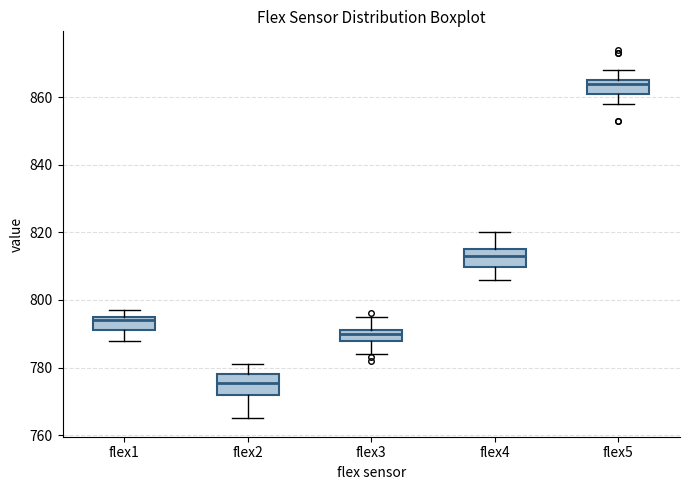

Which box has the lowest median line?

flex2